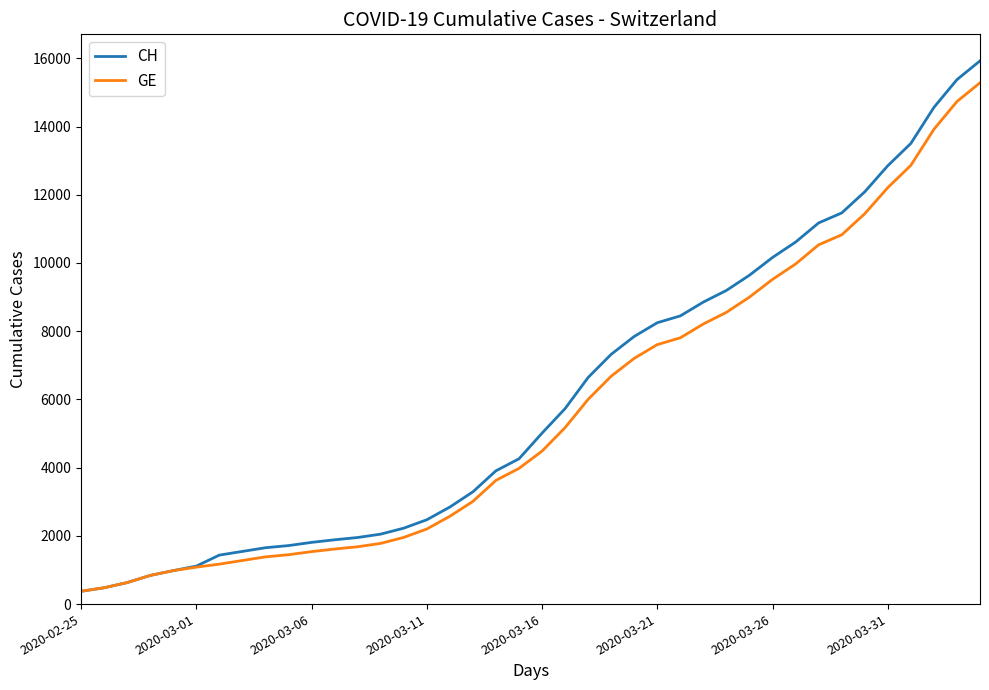

Which series has the widest spread of values?

CH